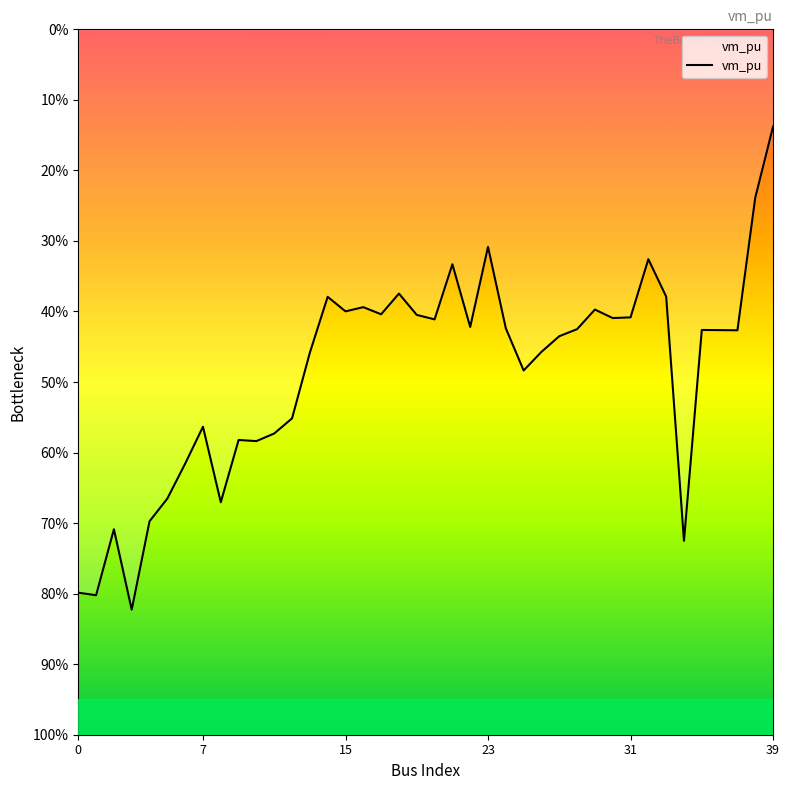

True or false: the data has more than 1 interior local peaks.

True